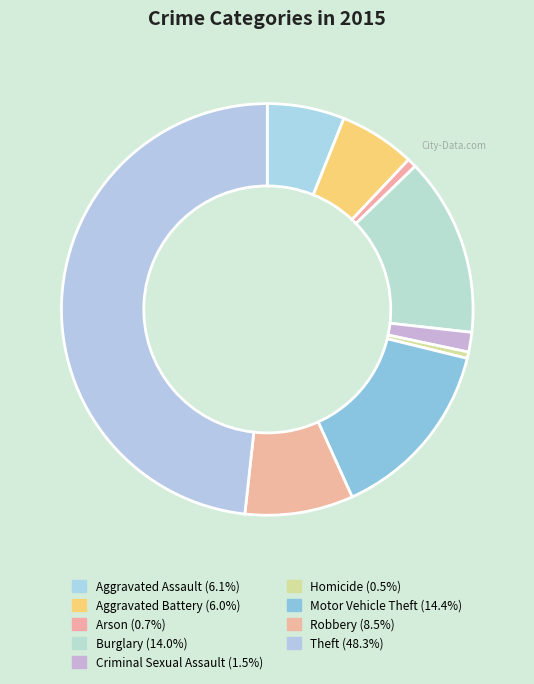

Is the sum of Burglary and Theft greater than half?

Yes